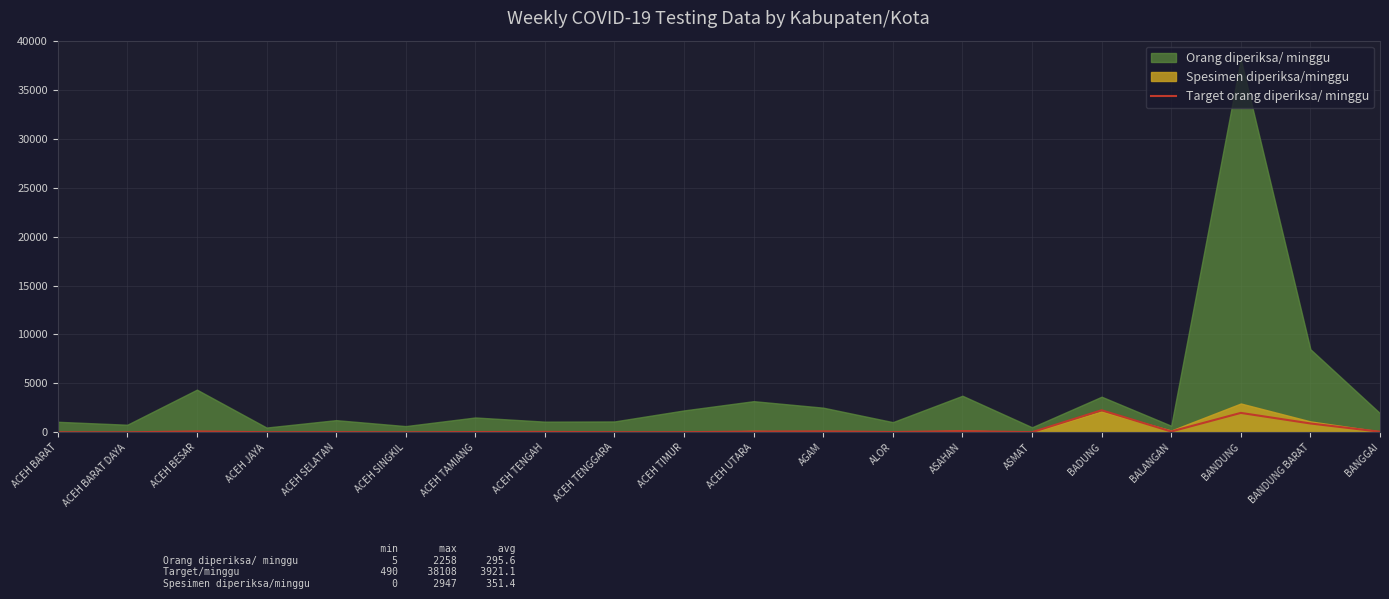

The value at ACEH TENGGARA is 8. True or false?

False